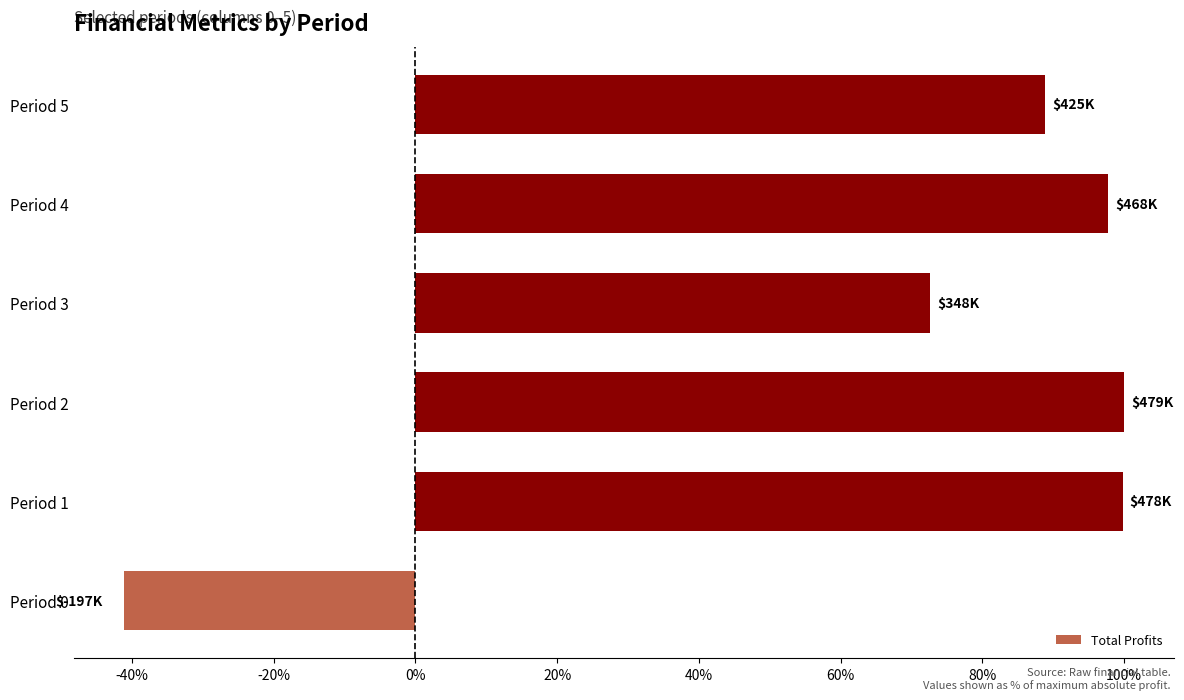

Is it true that the value at Period 4 is 97.7?

True